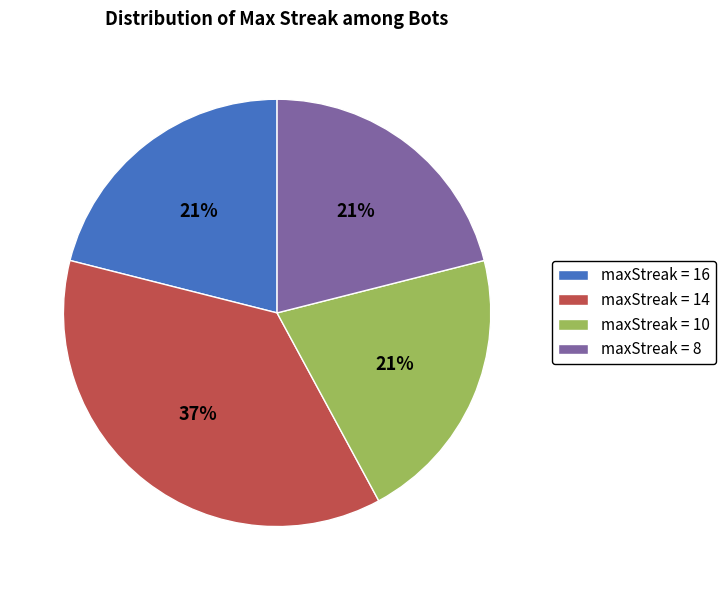

Is there a majority slice in this chart?

No